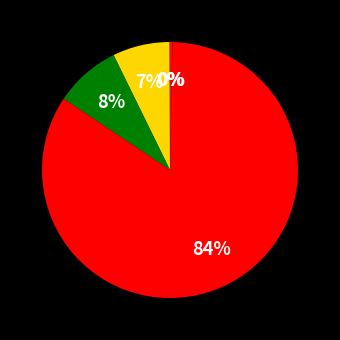

To the nearest percent, what is the average slice percentage?

20%